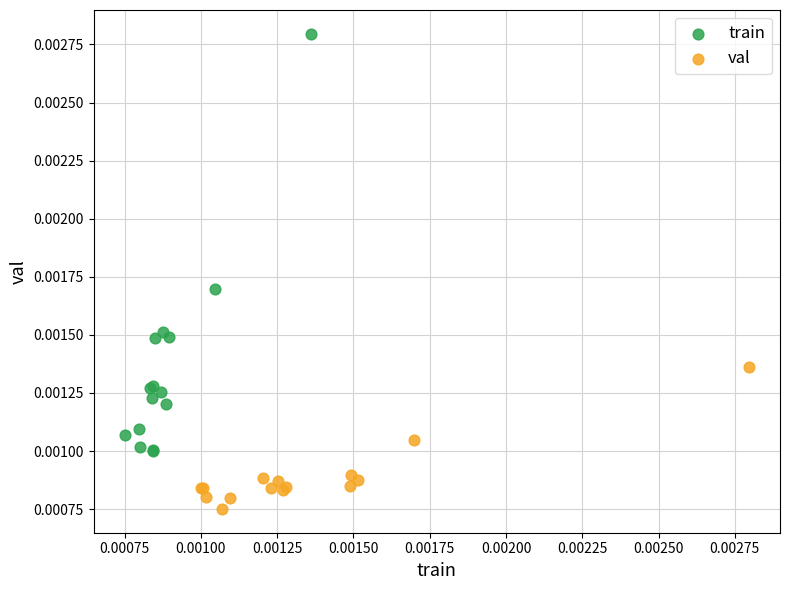

Which series contains the lowest Y value?

val